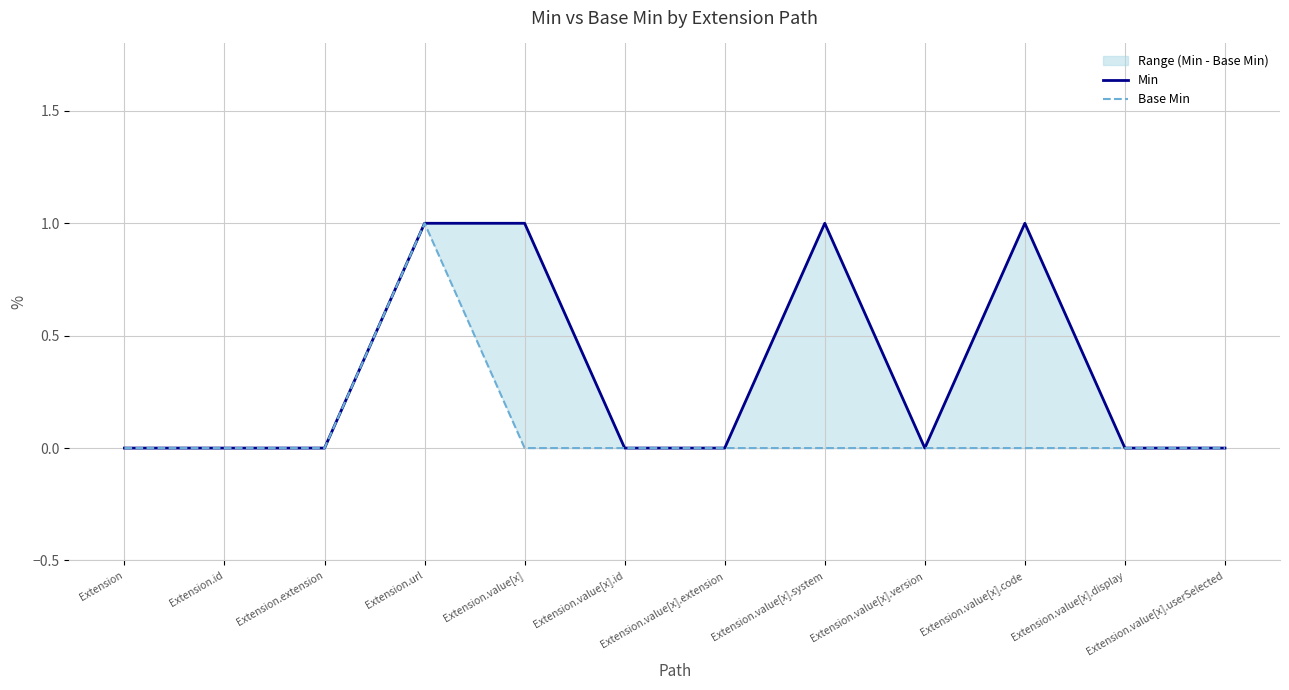

True or false: Base Min and Min cross at least once.

False